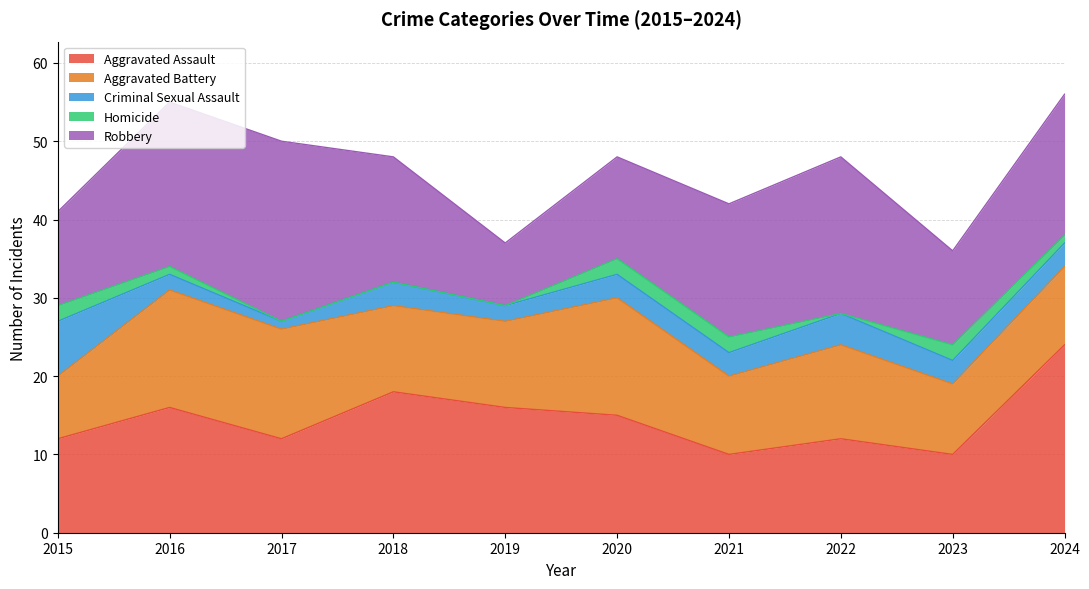

How many data points in Aggravated Assault are above 15?

4